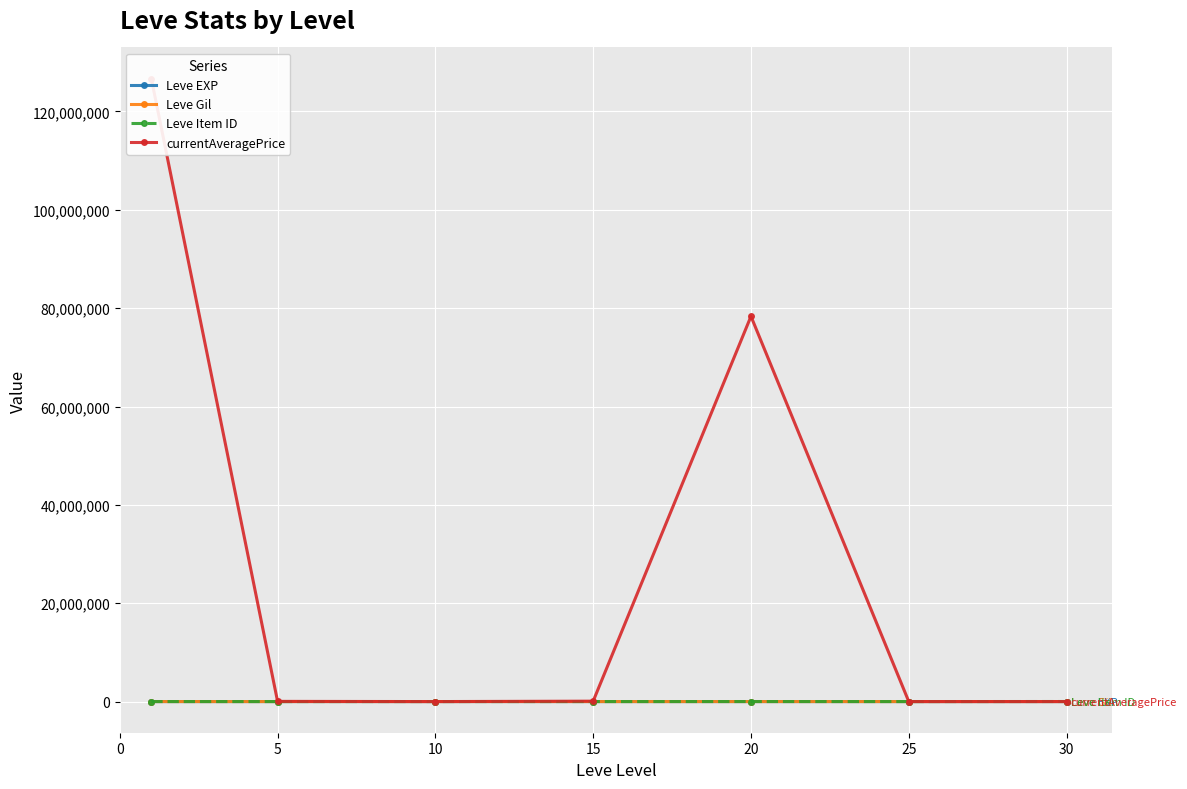

Which has a higher value, 25 or 15?

25